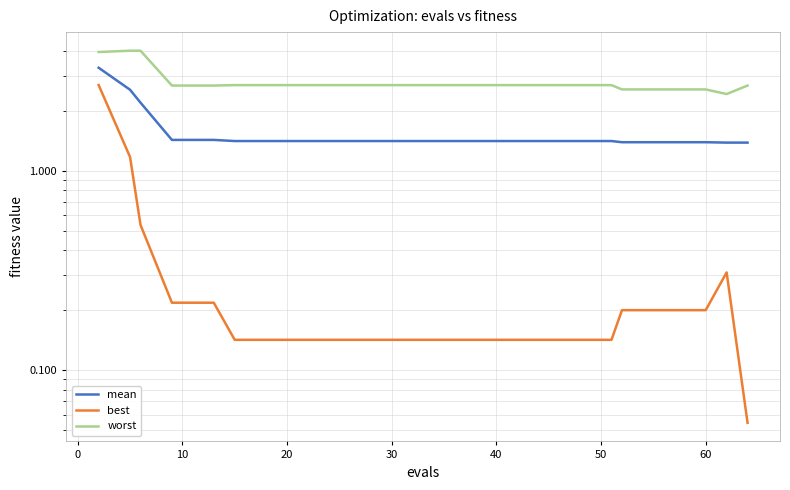

How many mean values are between 1 and 2?

17